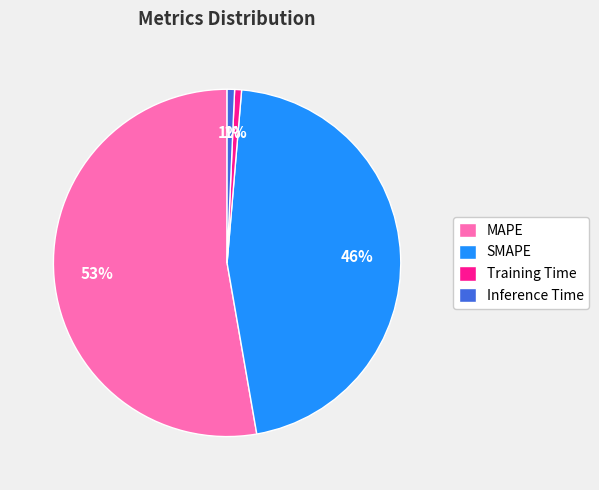

How many slices are in this pie chart?

4